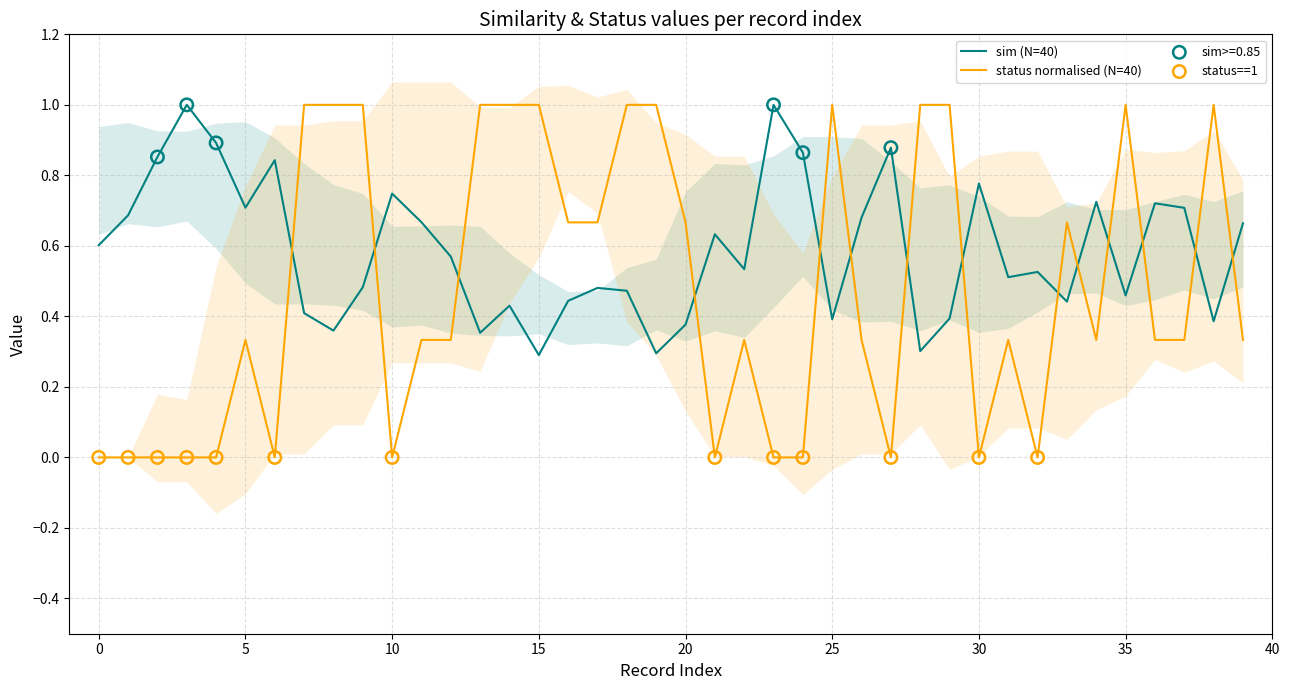

Which series ends up on top after the final intersection of status normalised (N=40) and sim (N=40)?

sim (N=40)